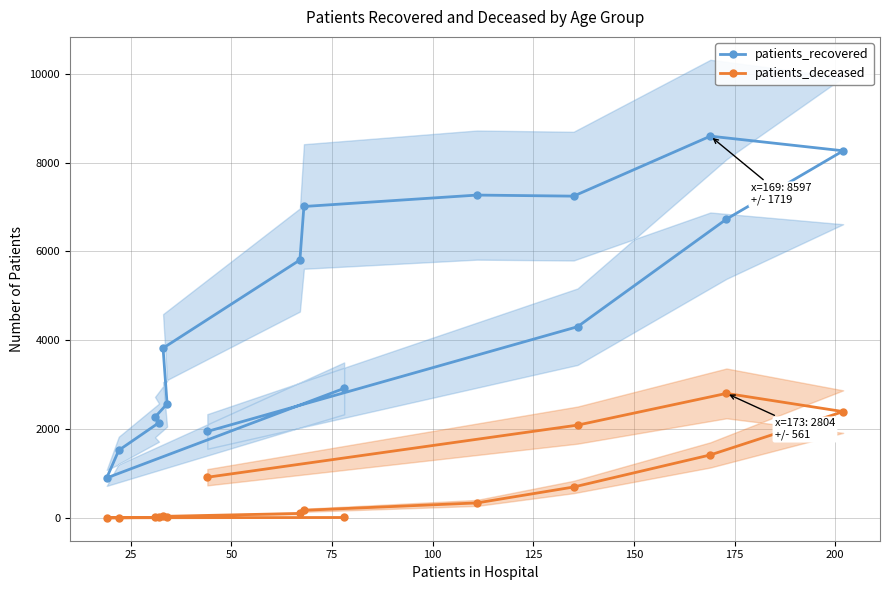

What is the lowest value of the patients_recovered series?

901